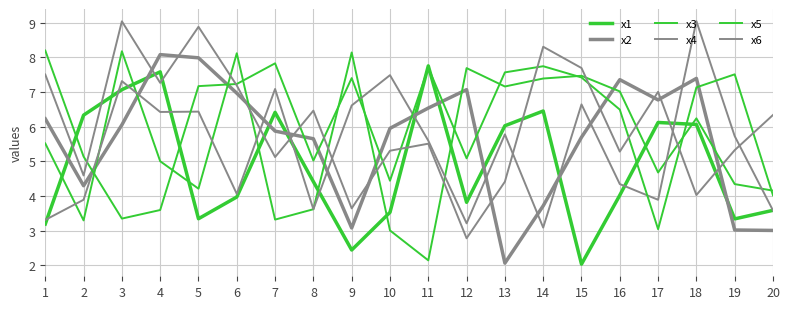

What is the difference between the second highest and minimum values in the x1 series?

5.5